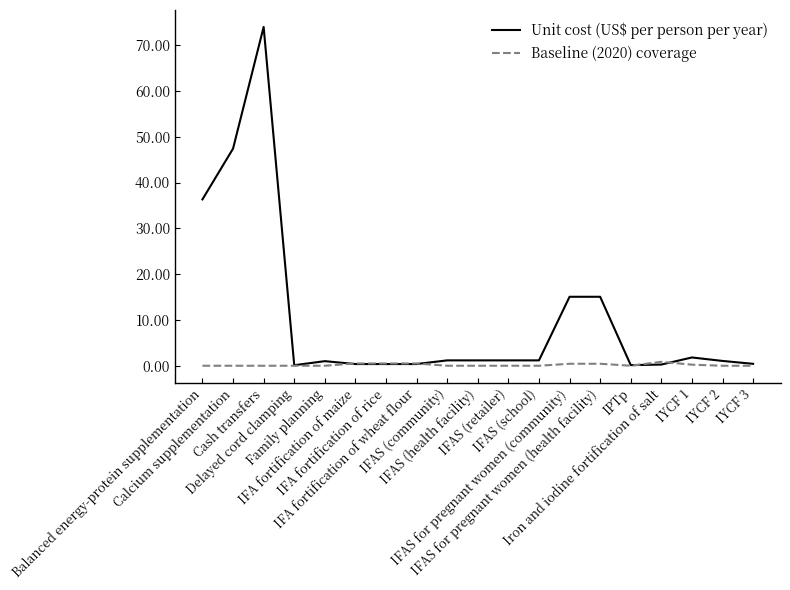

Is it true that Unit cost (US$ per person per year) equals 1.1 at IYCF 2?

True